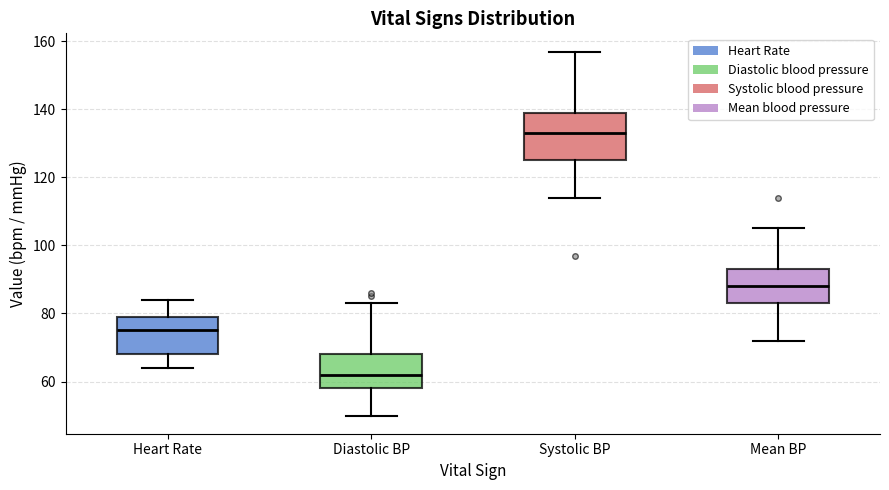

Reading left to right, read every box against the y-axis: the position of its median line, the range the box covers, and the ends of its whiskers. The values are not printed on the chart, so give them approximately, as read against the axis.

Heart Rate: median 76, box 68 to 80, whiskers 64 to 84
Diastolic BP: median 62, box 58 to 68, whiskers 50 to 84
Systolic BP: median 134, box 126 to 140, whiskers 114 to 158
Mean BP: median 88, box 84 to 94, whiskers 72 to 106